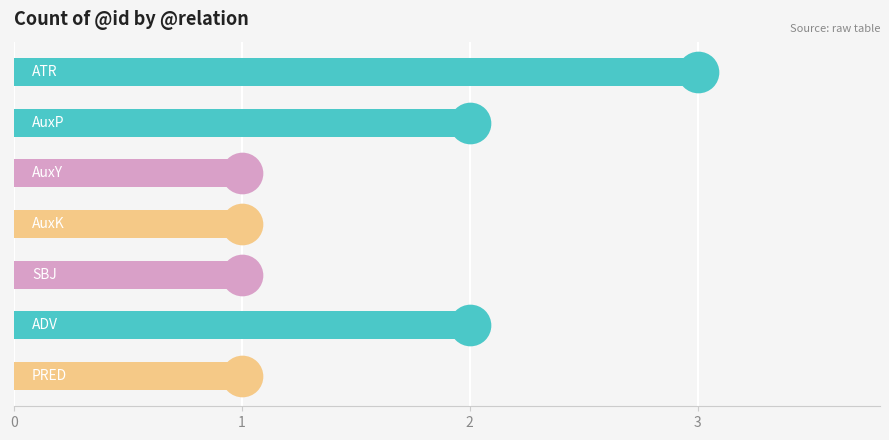

What is the change in value from 1 to 2?

-1